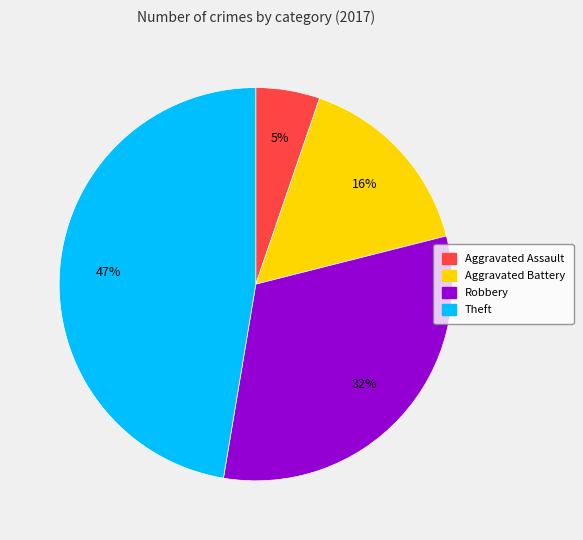

Which slice is the smallest?

Aggravated Assault